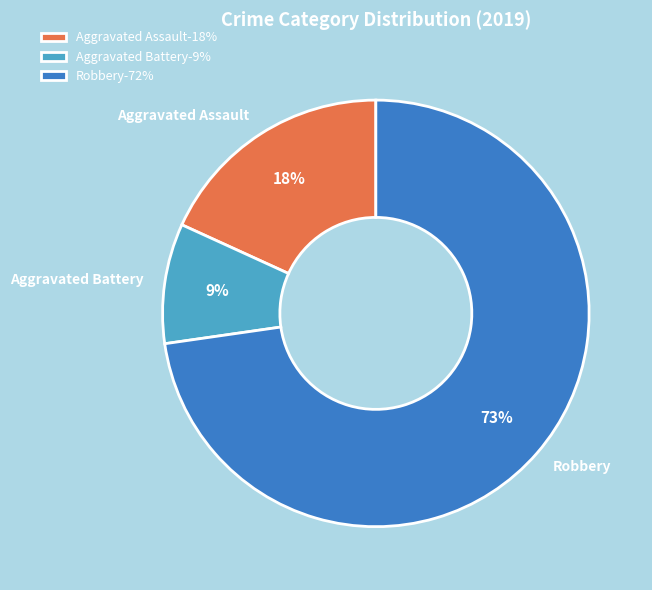

How many slices are in this pie chart?

3